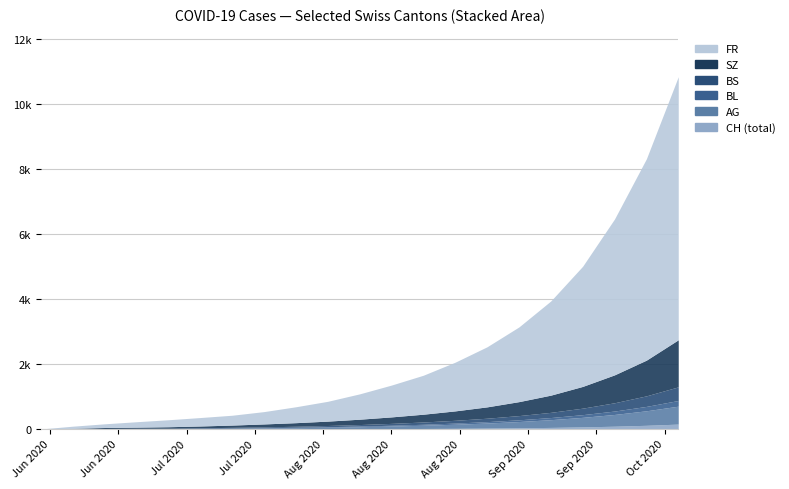

What are all the series names shown in the legend?

CH, AG, BL, BS, SZ, FR